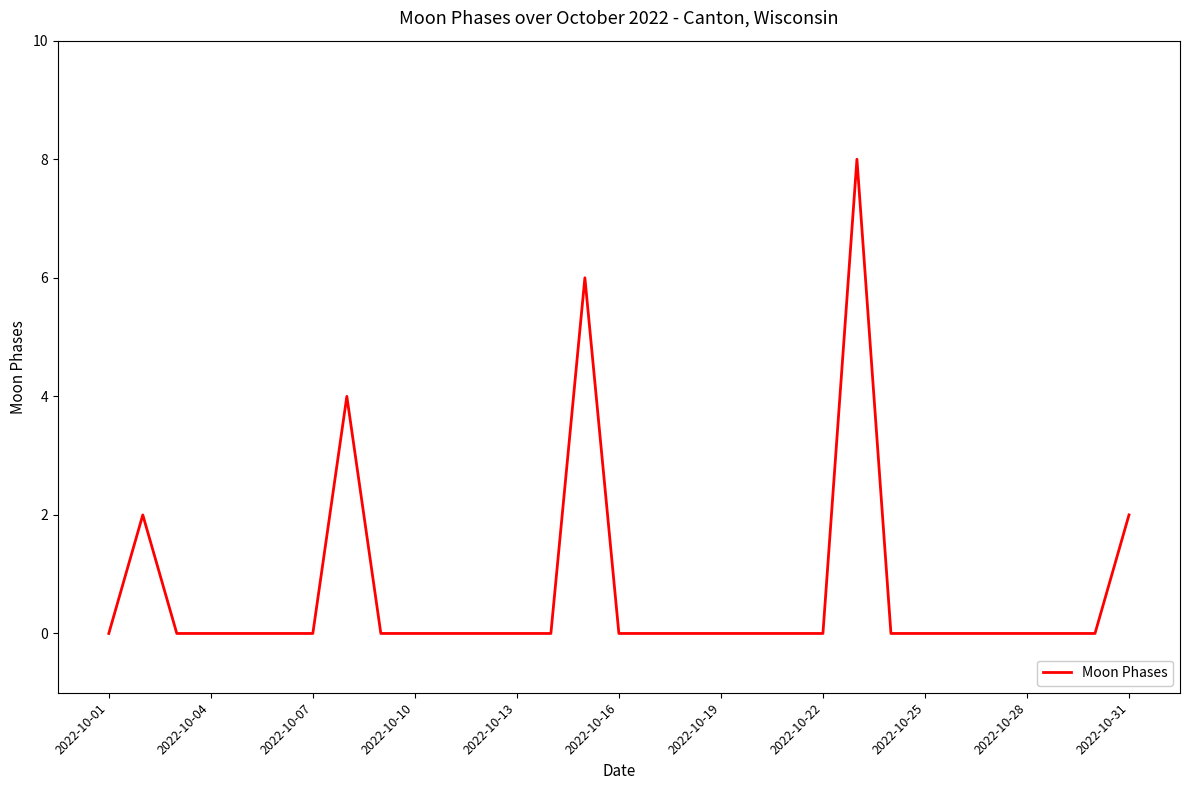

What is the maximum value shown in the chart?

8